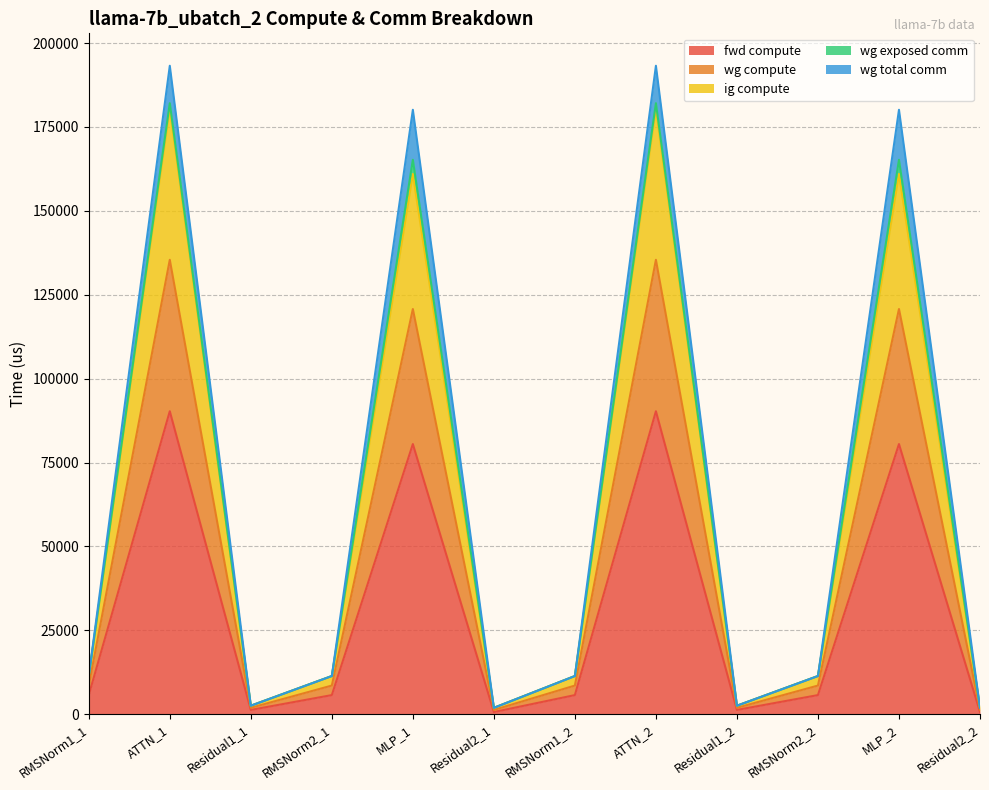

True or false: wg compute and fwd compute intersect in this chart.

False